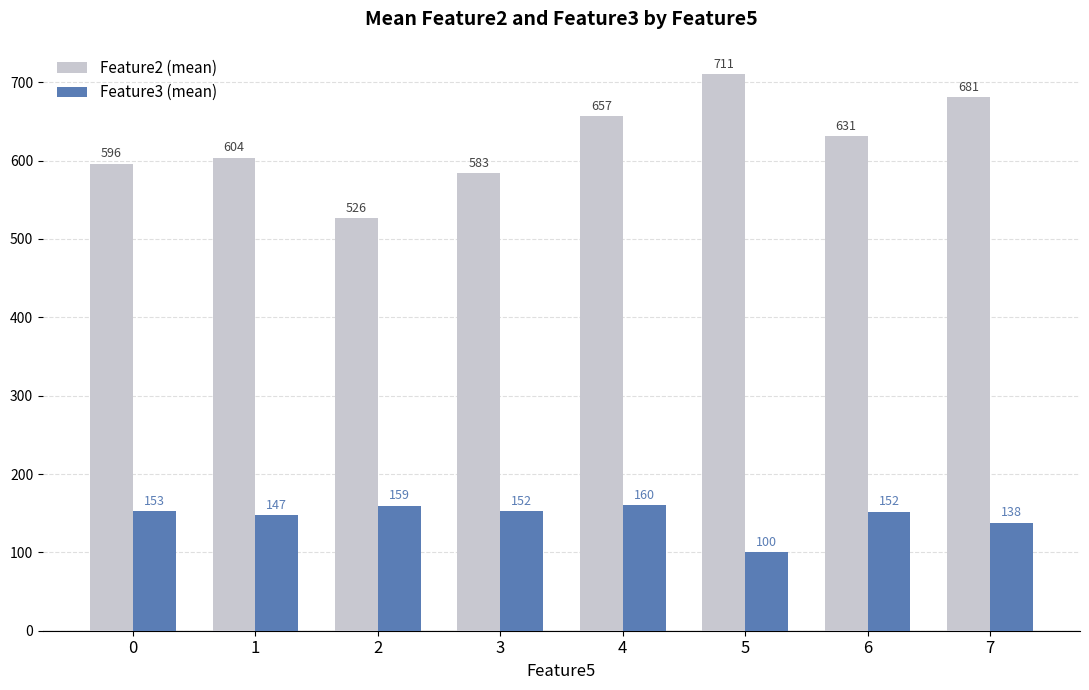

Rank the categories by Feature2 (mean) value from highest to lowest.

5, 7, 4, 6, 1, 0, 3, 2